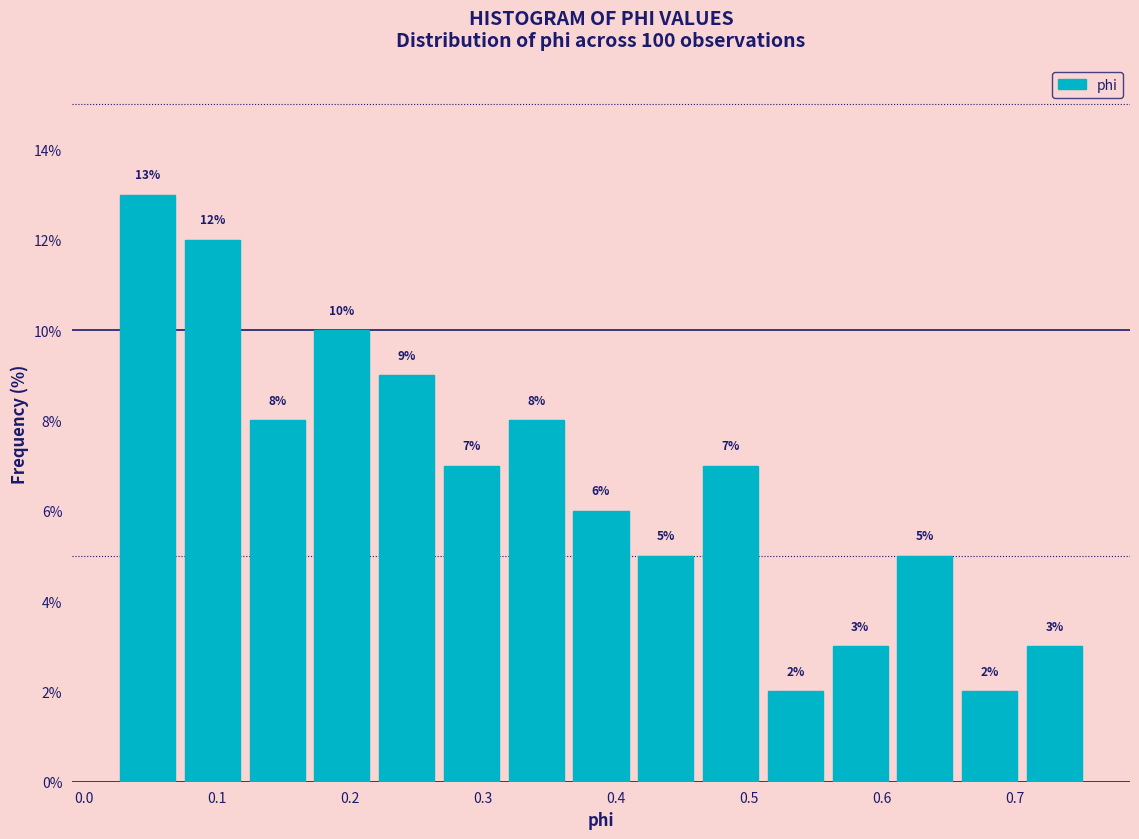

What is the height of the bar covering 0.46 to 0.51 on the x-axis? The bar edges are not printed on the chart, so give them approximately, as read against the axis.

7